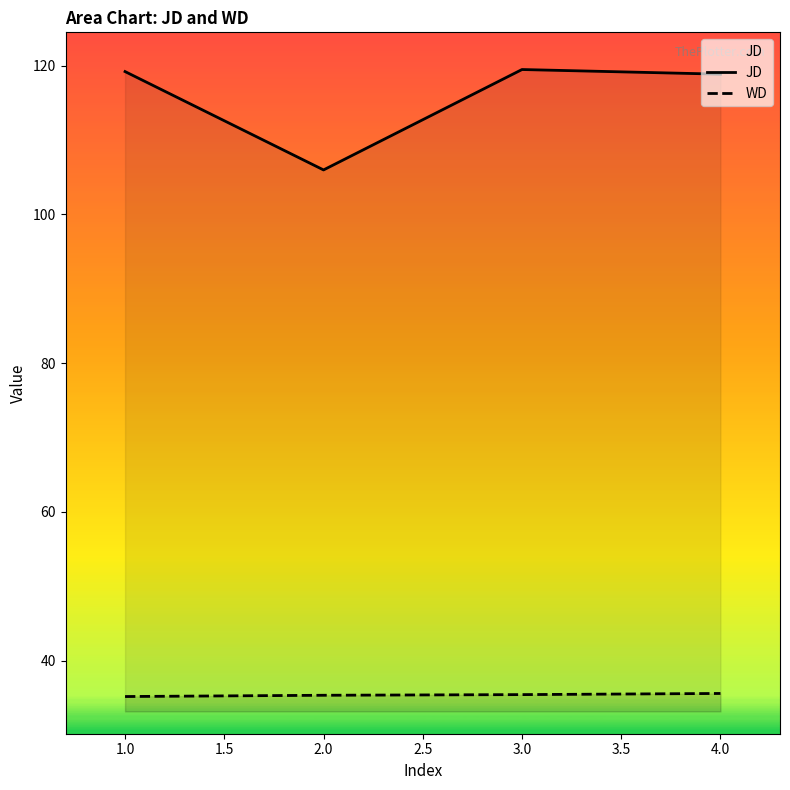

Reading left to right, transcribe all the data shown in this chart.

JD: 119.2	106.0	119.5	118.8
WD: 35.2	35.3	35.4	35.6